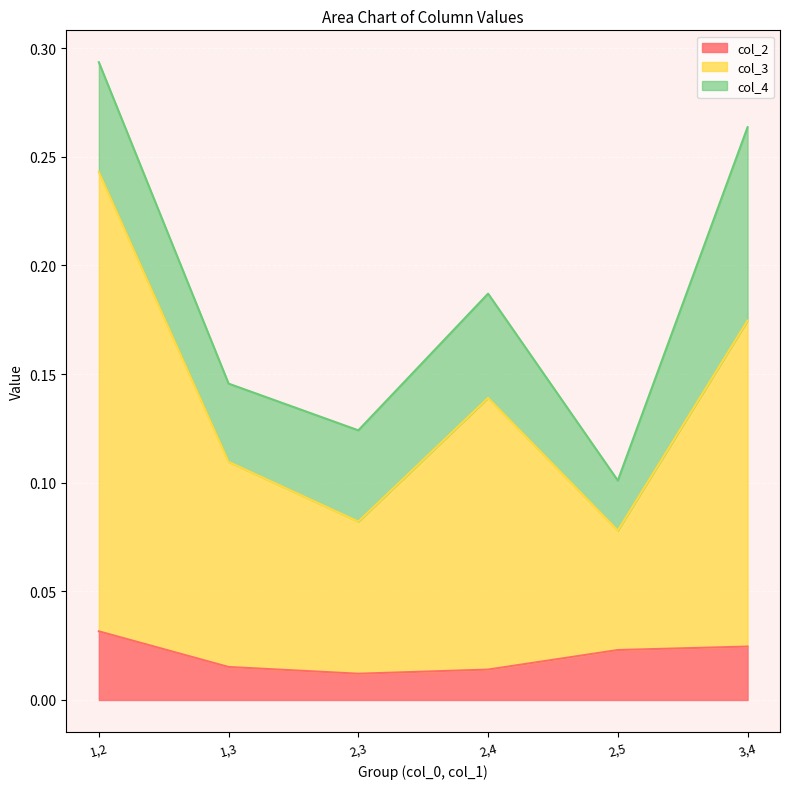

Does the chart display data point markers on the line(s)?

No